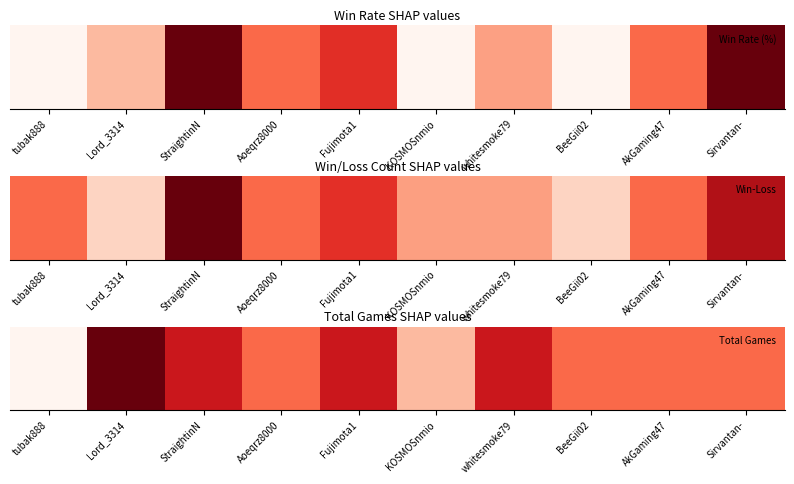

Reading right to left, list all the values displayed in this chart.

2	2	2	3	1	3	2	3	4	0